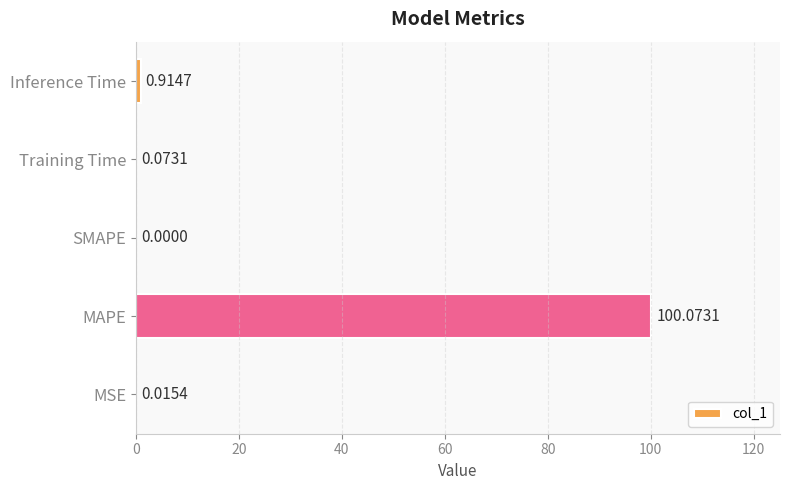

At which label is the value closest to 50?

Inference Time